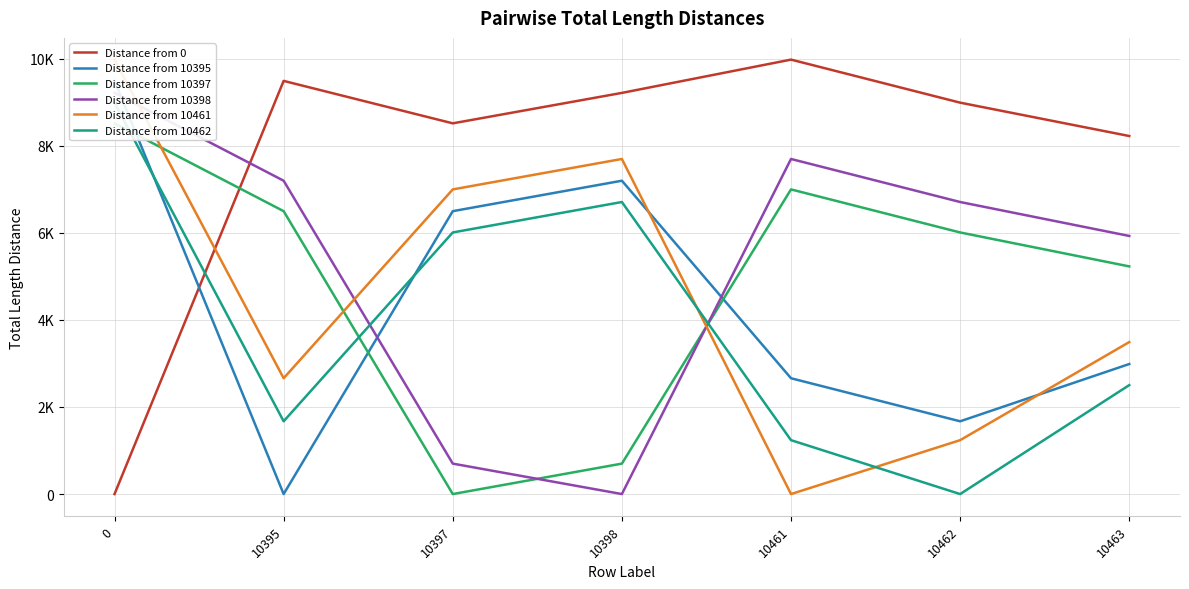

What is the sum of all Distance from 10398 values?

37448.0